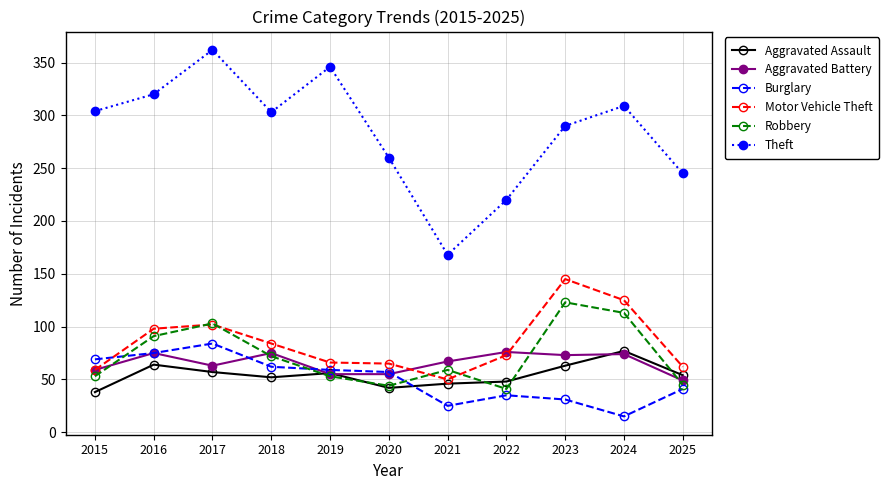

The value of Burglary at 2015 is 69. True or false?

True